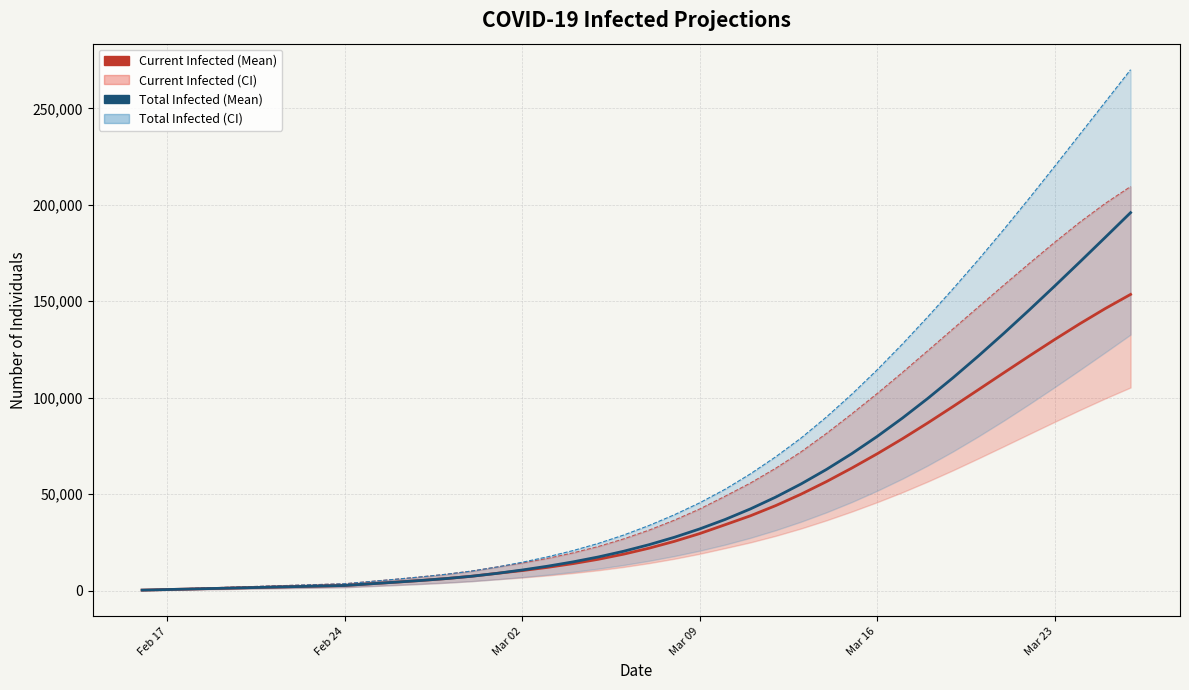

At which label is predicted_current_infected_upper closest to 104940?

Mar 16